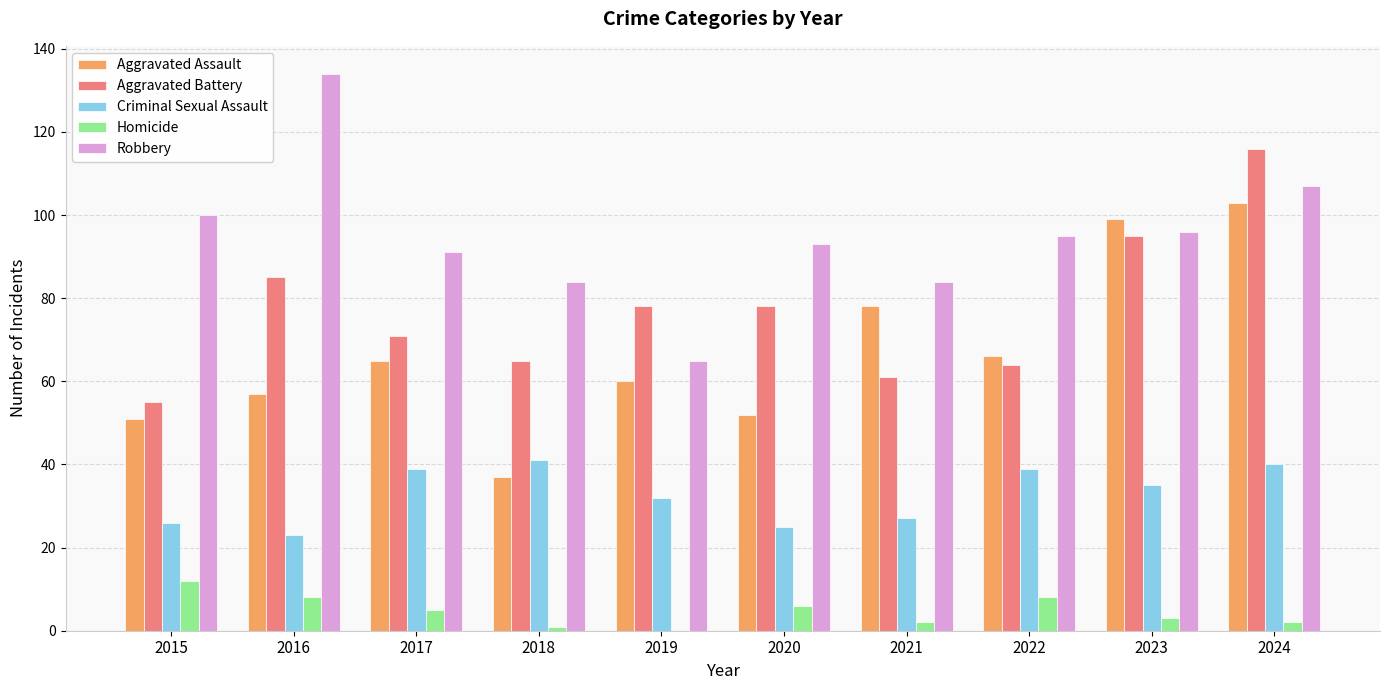

The Aggravated Battery series shows 114 at 2020. True or false?

False